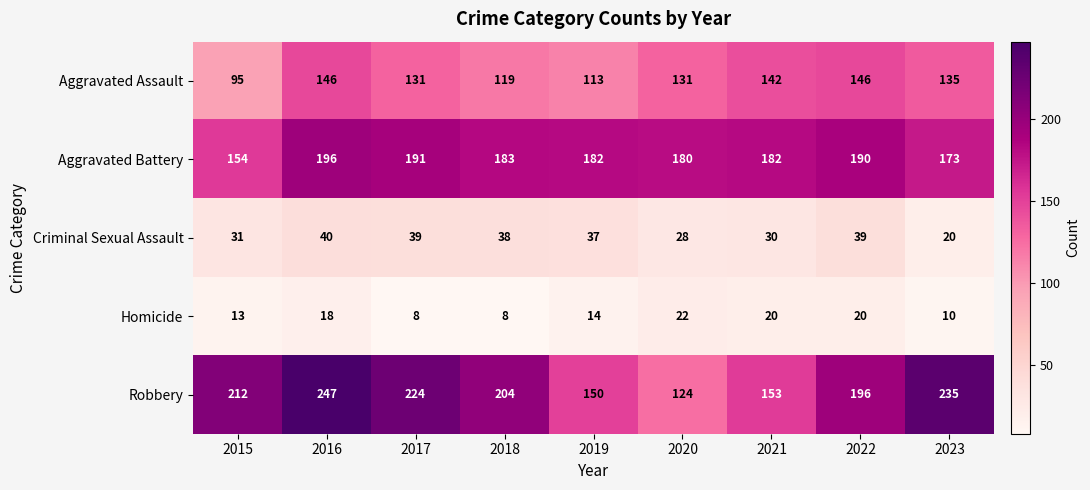

Which series has the largest total across all categories?

Robbery